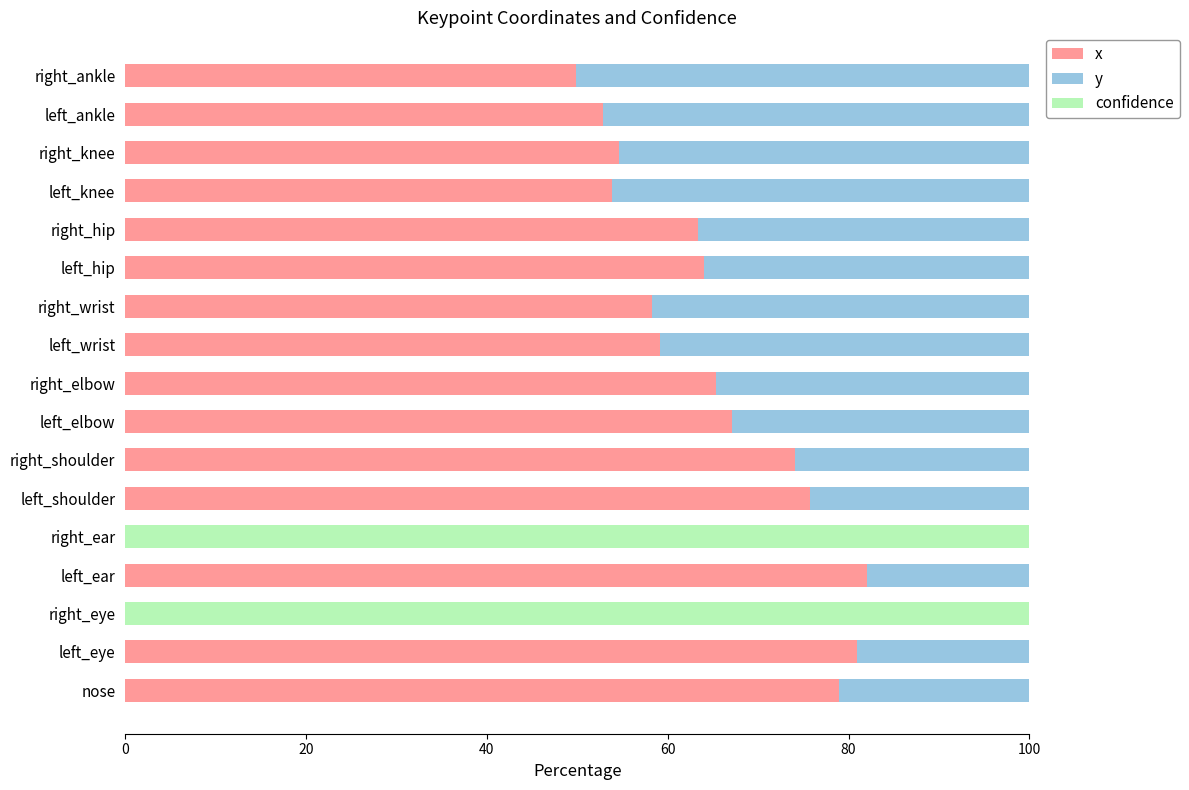

What is the total value across all series at right_eye?

100.0